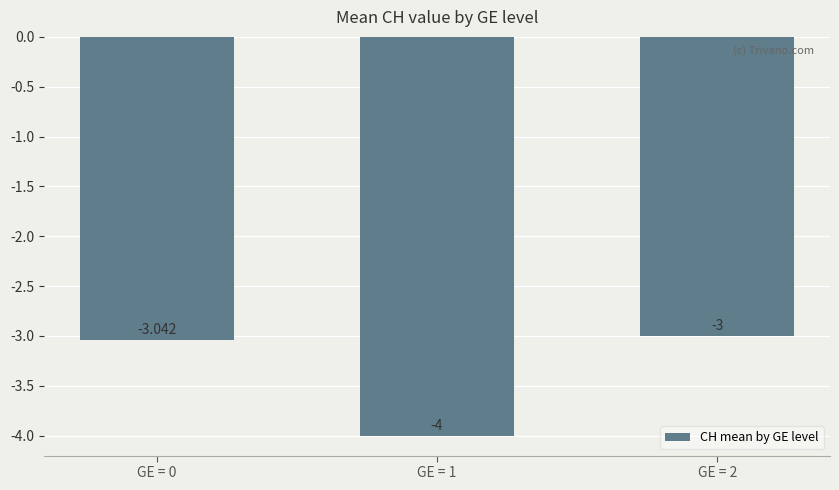

What value does the data have at GE = 2?

-3.0